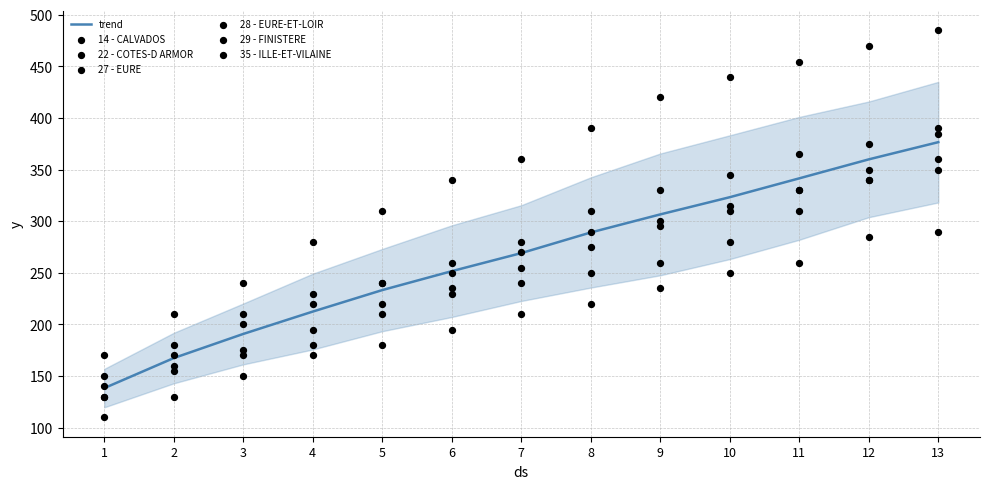

Is the value of 27 - EURE at 7 greater than the value of 35 - ILLE-ET-VILAINE at 7?

No